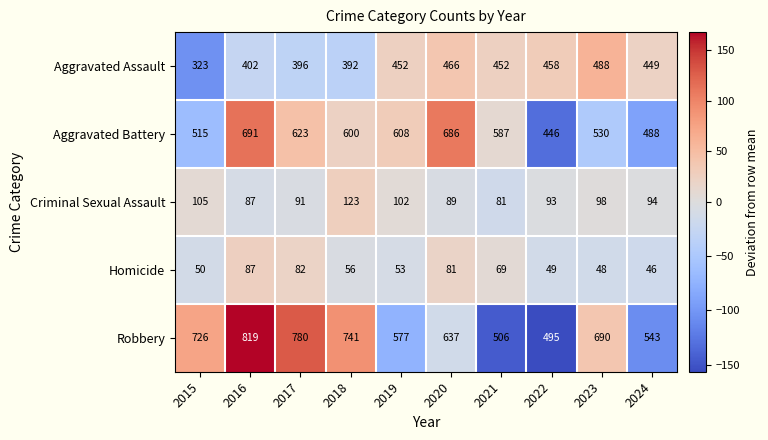

What is the minimum value shown in the chart?

46